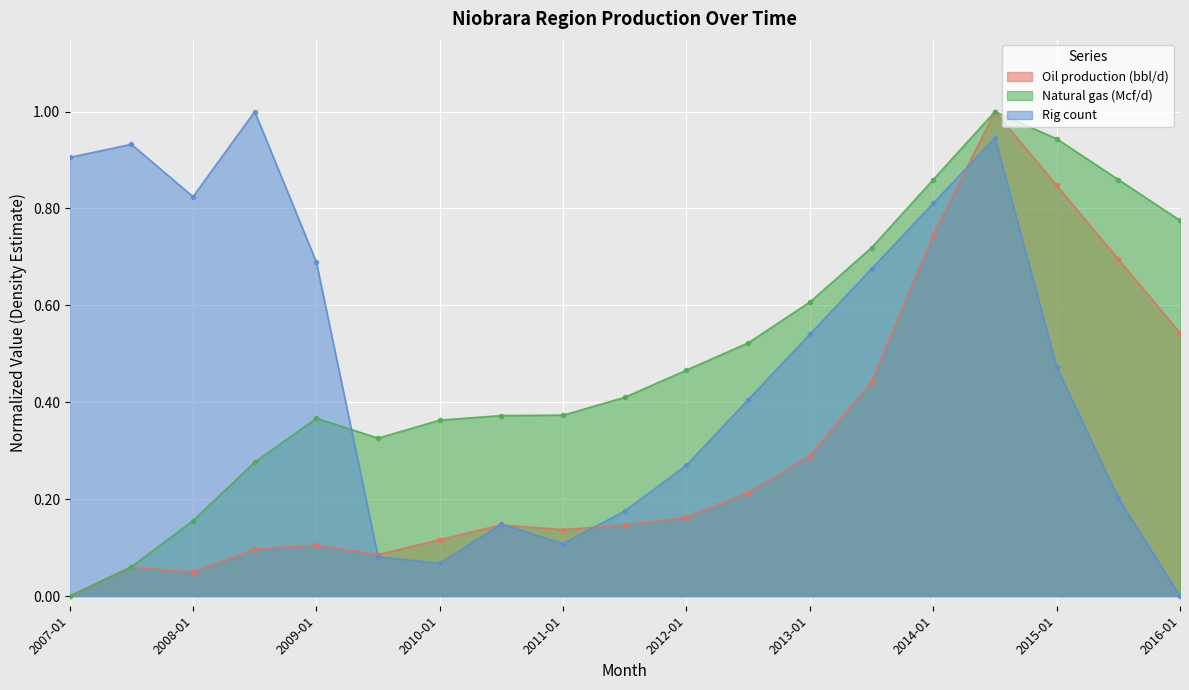

Which series changed the most between 2011-07 and 2013-01?

Rig count